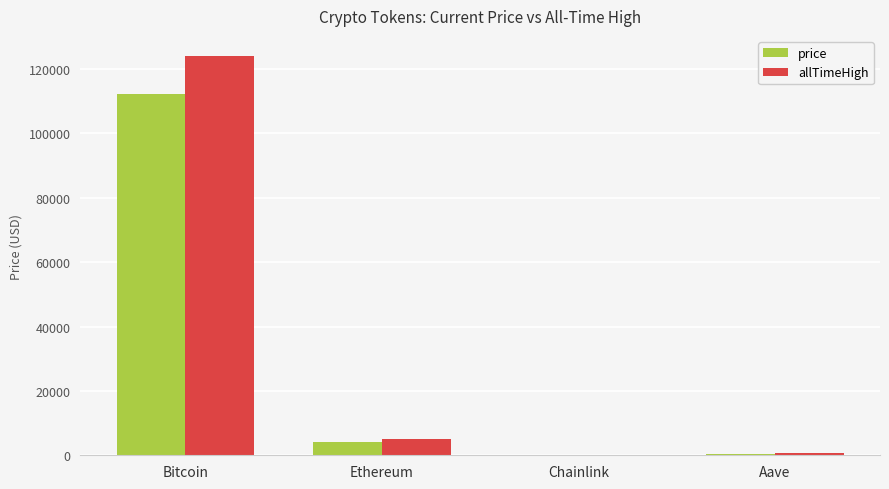

What value does the allTimeHigh series have at Aave?

661.7